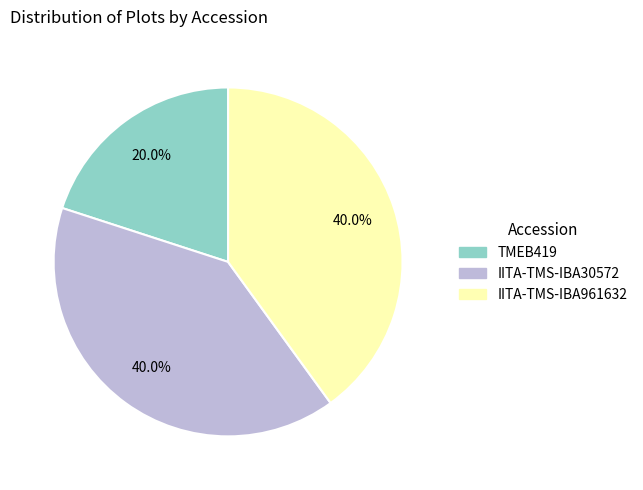

Count the number of slices in the pie.

3